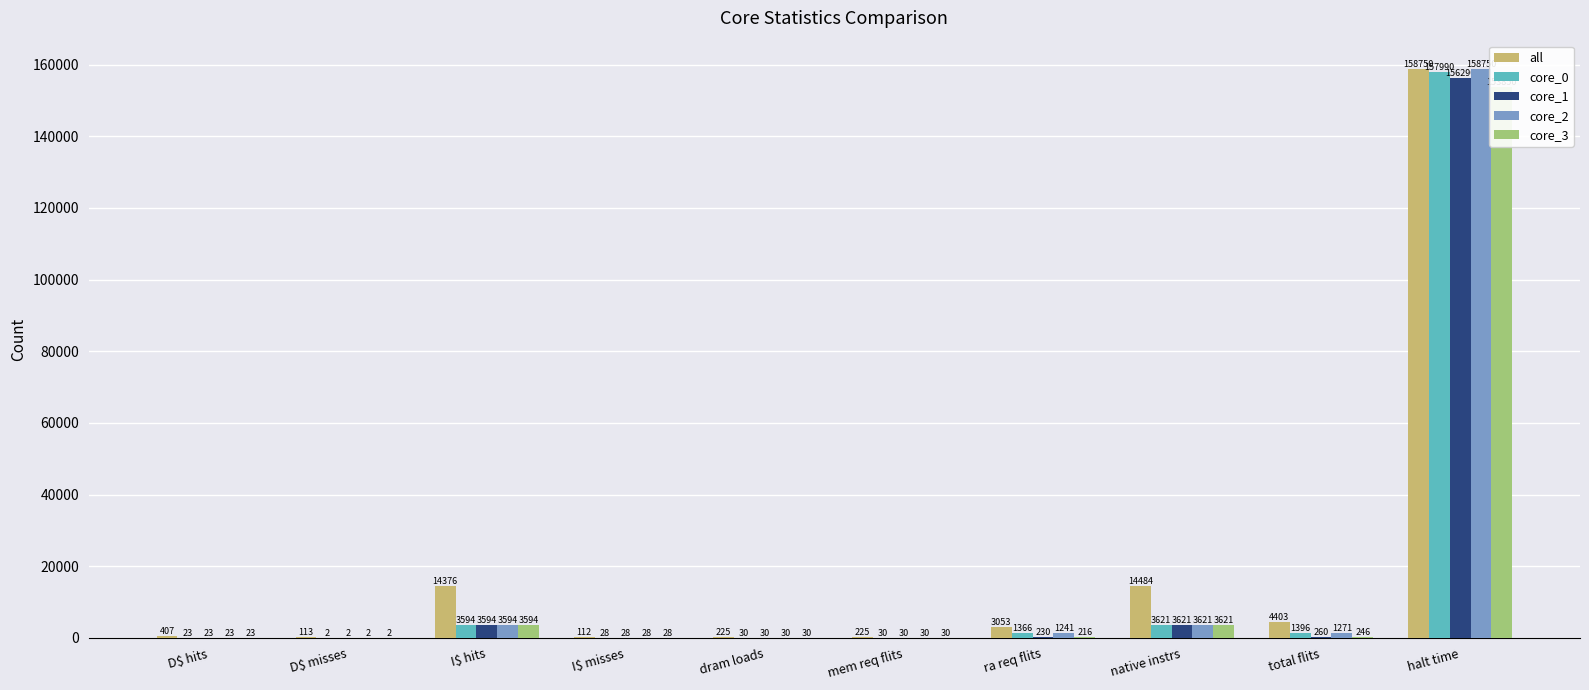

Is the value of core_0 at ra req flits greater than the value of all at halt time?

No